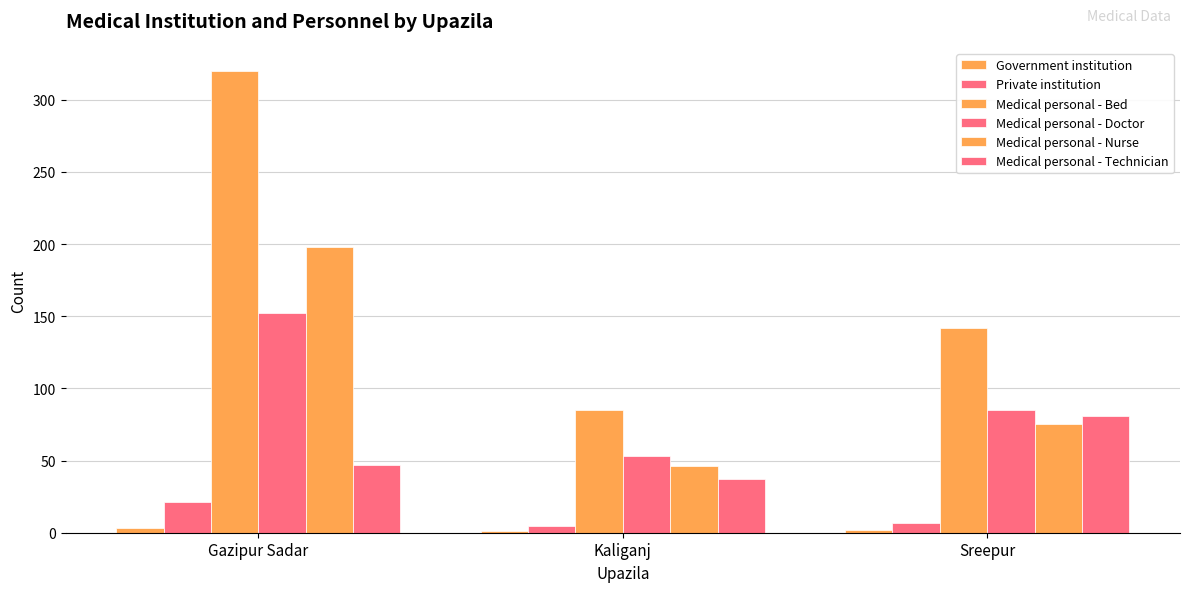

Which category has the lowest value in the Medical personal - Nurse series?

Kaliganj